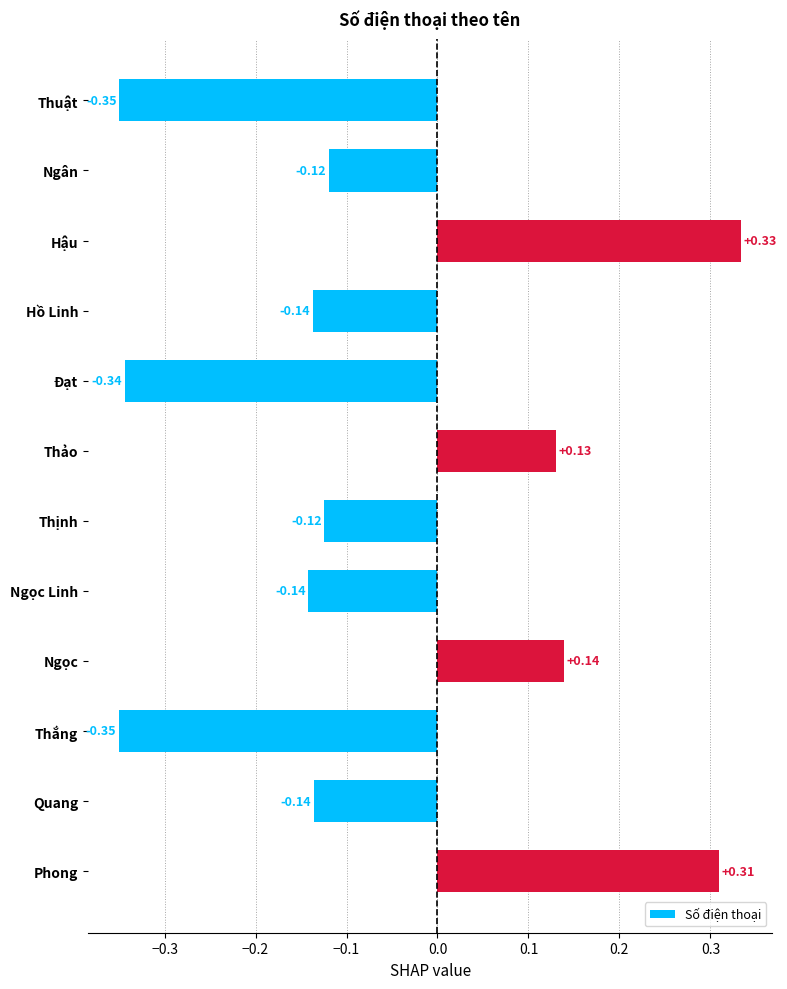

At which category does the chart reach its peak across all series?

Hậu